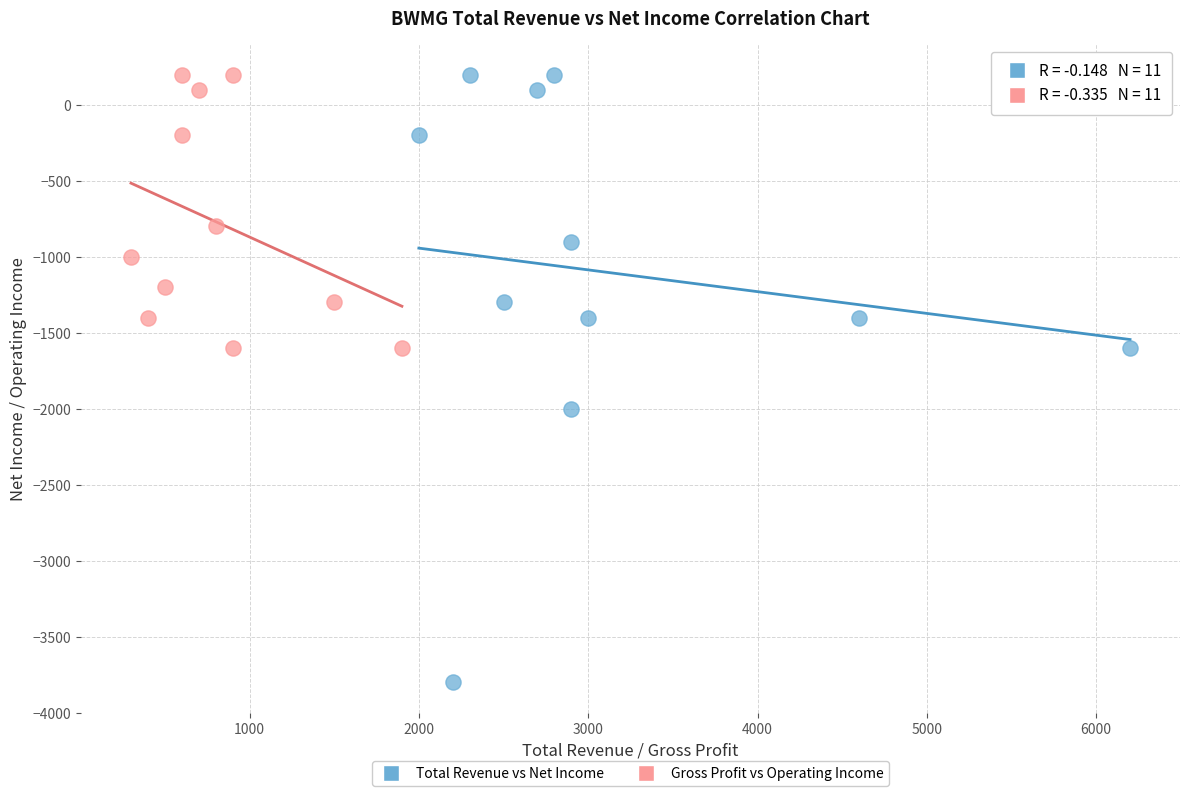

Which series has the widest spread of Y values?

Total Revenue vs Net Income